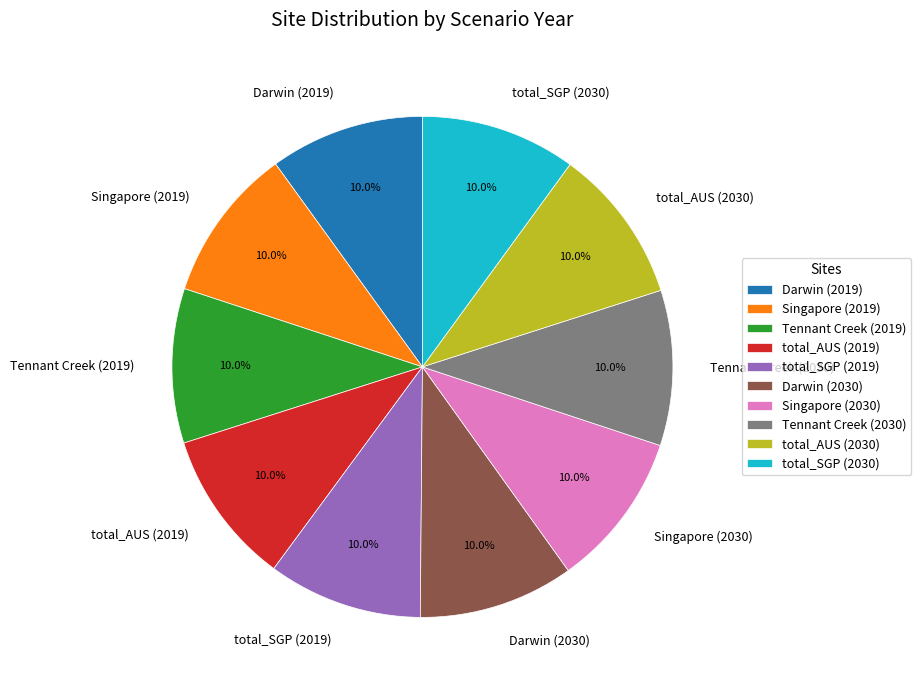

Is the sum of Tennant Creek (2019) and total_SGP (2030) greater than half?

No